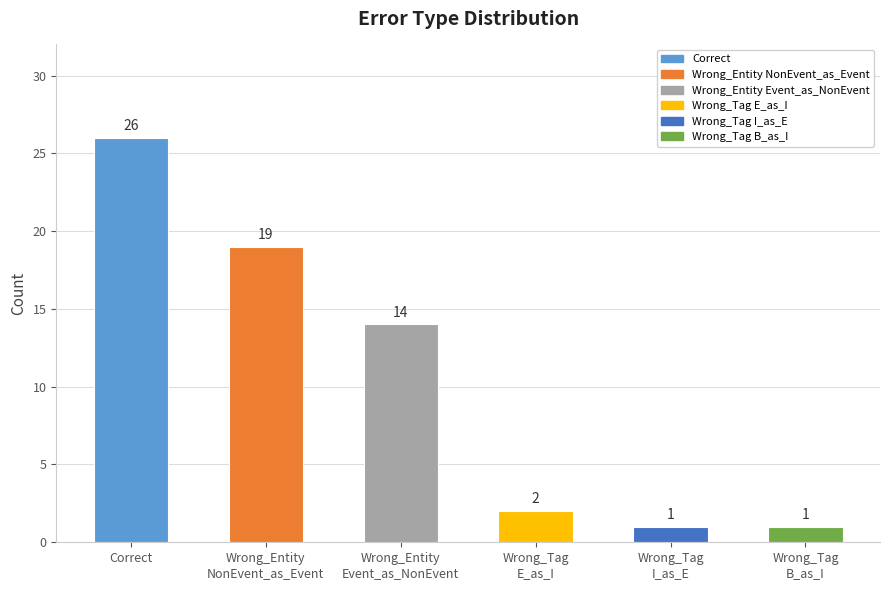

Approximately how many times larger is the value at Wrong_Entity
Event_as_NonEvent compared to Correct?

0.5